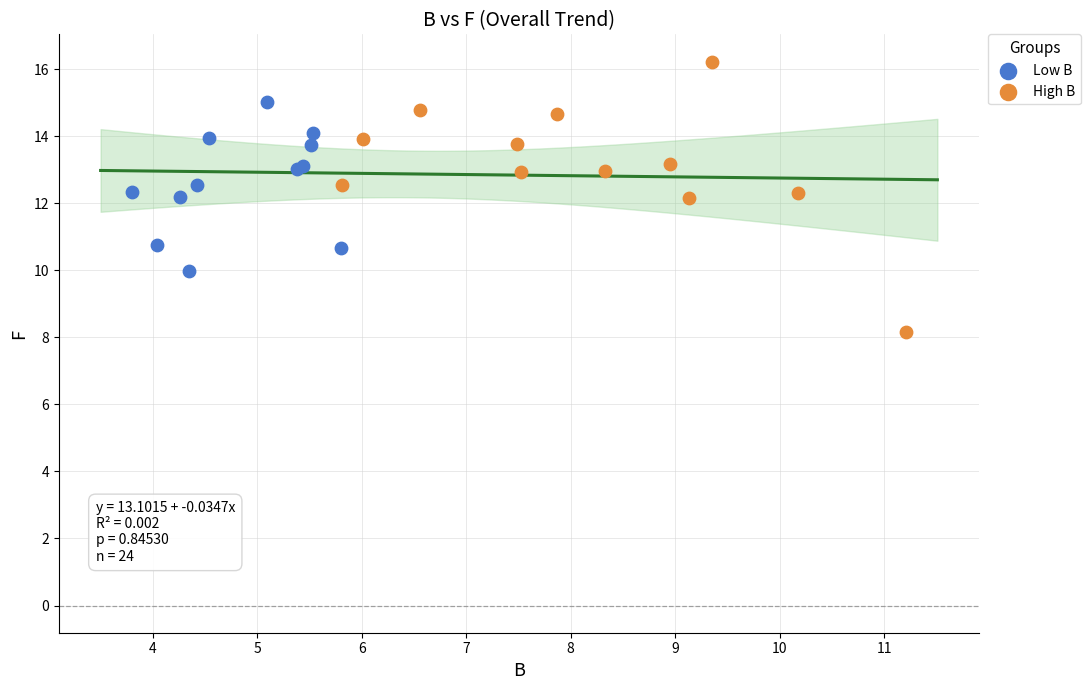

What are all the series names shown in the legend?

Low B, High B